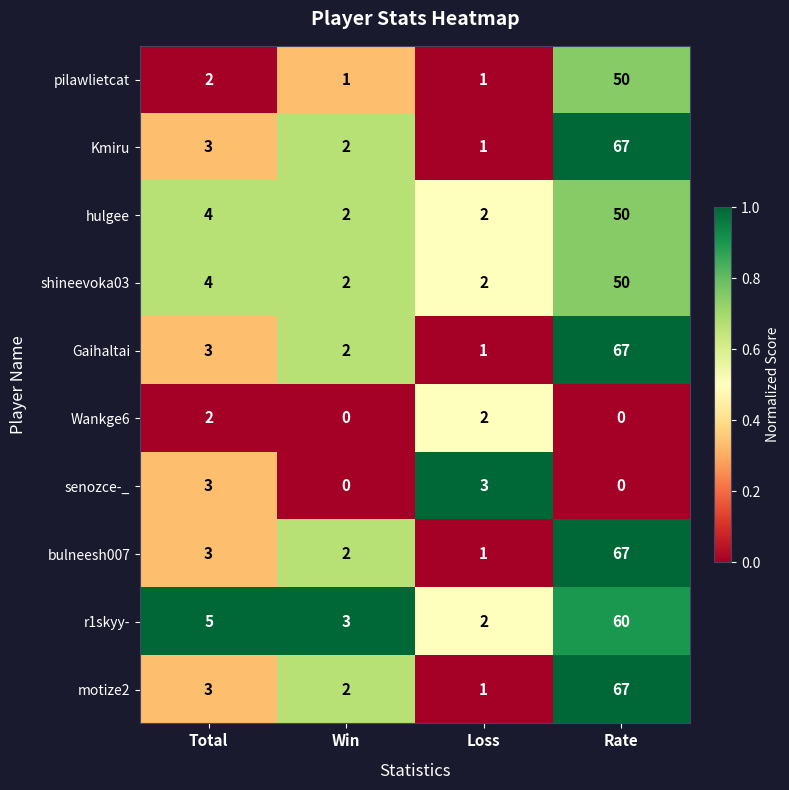

What is the average value of the r1skyy- series?

18